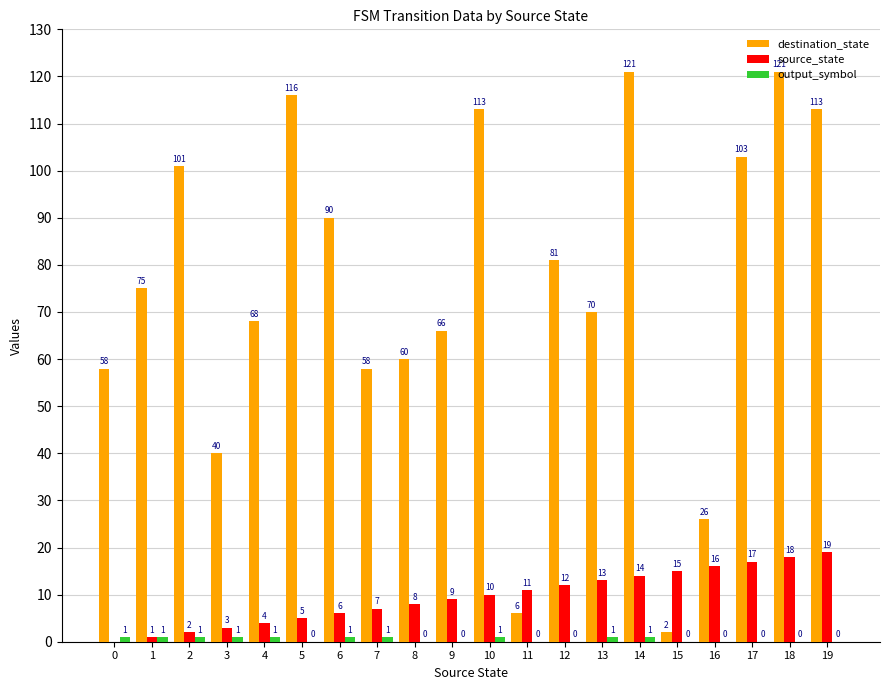

Are the bars horizontal?

No